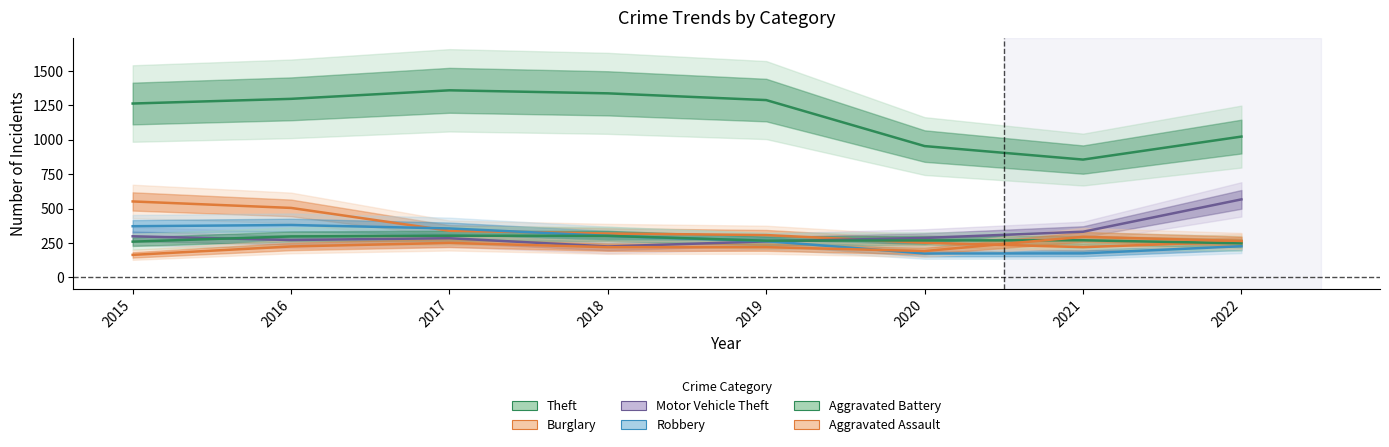

Reading left to right, transcribe all the data shown in this chart.

Theft: 2015=1263	2016=1297	2017=1359	2018=1337	2019=1288	2020=954	2021=856	2022=1023
Burglary: 2015=552	2016=505	2017=339	2018=319	2019=308	2020=252	2021=220	2022=261
Motor Vehicle Theft: 2015=299	2016=272	2017=285	2018=225	2019=262	2020=287	2021=332	2022=567
Robbery: 2015=372	2016=381	2017=356	2018=302	2019=264	2020=174	2021=175	2022=227
Aggravated Battery: 2015=260	2016=298	2017=303	2018=302	2019=267	2020=269	2021=270	2022=248
Aggravated Assault: 2015=164	2016=225	2017=251	2018=220	2019=220	2020=192	2021=295	2022=265